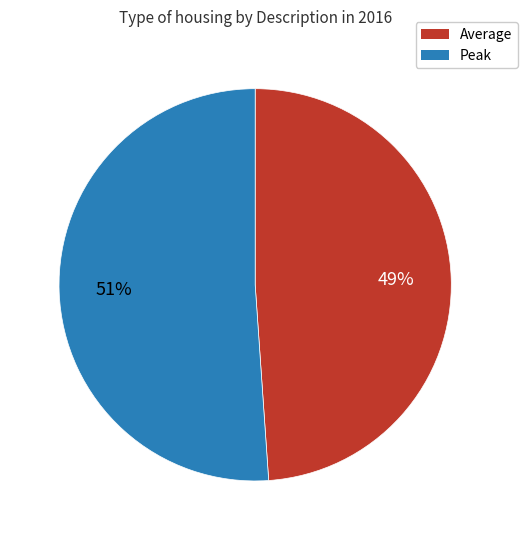

Is there any slice that represents more than half of the pie?

Yes